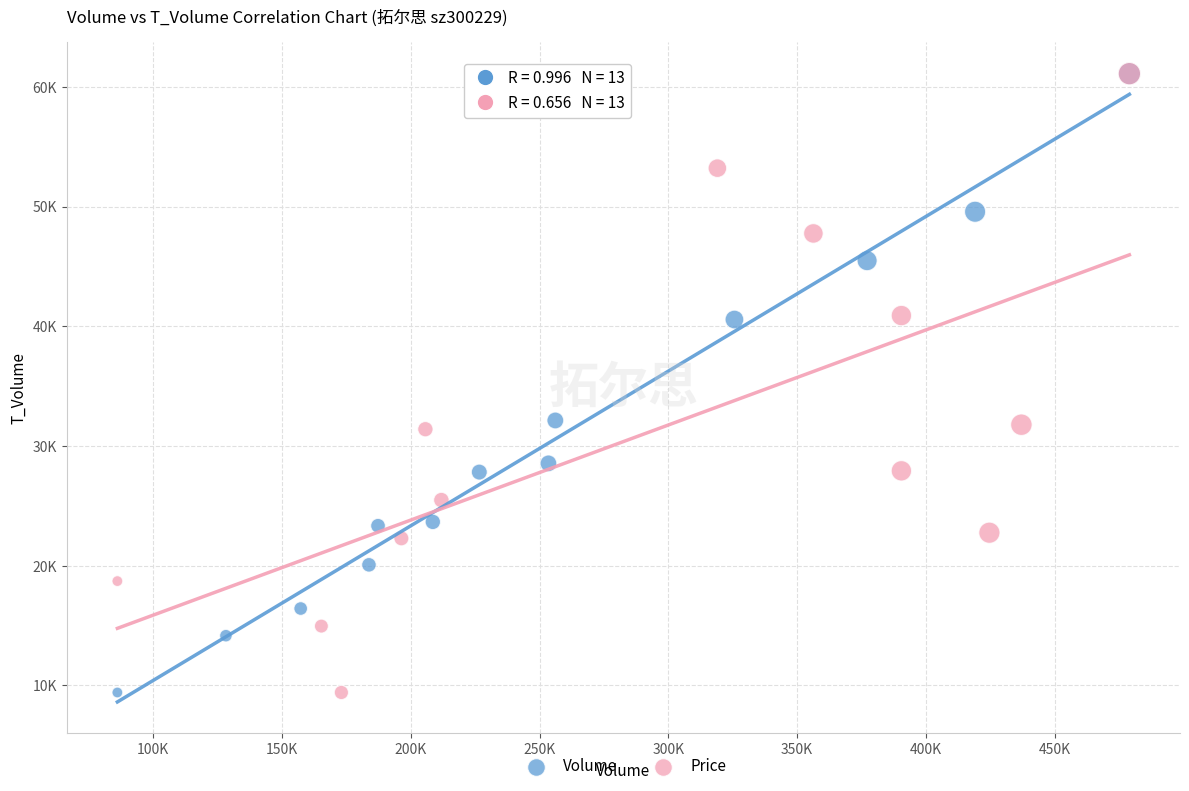

What are all the series names shown in the legend?

Volume, Price